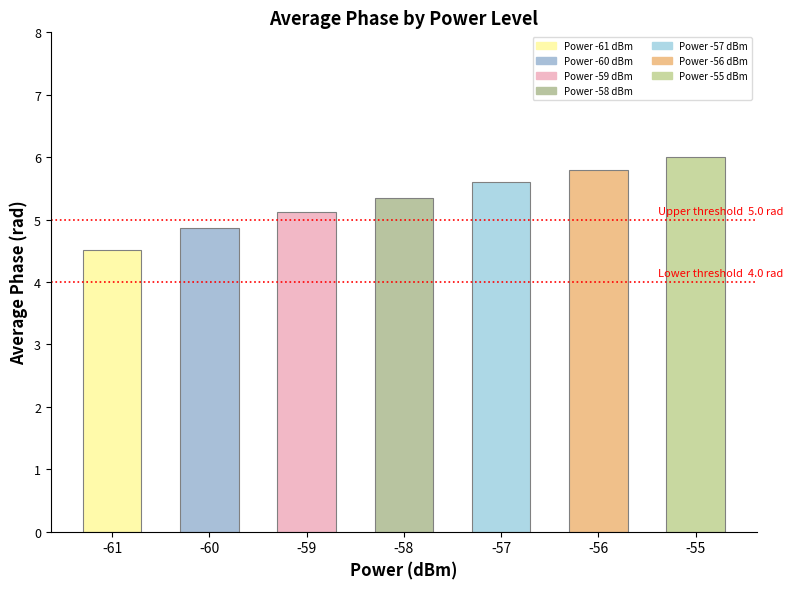

Between -59 and -60, which is larger?

-59